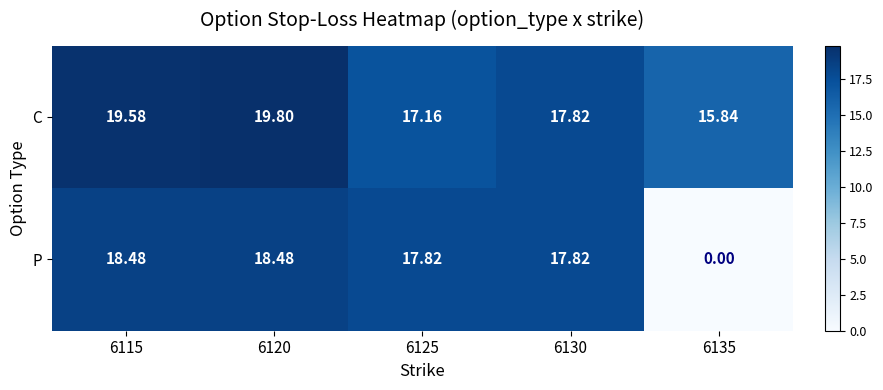

What is the greatest value displayed?

19.8